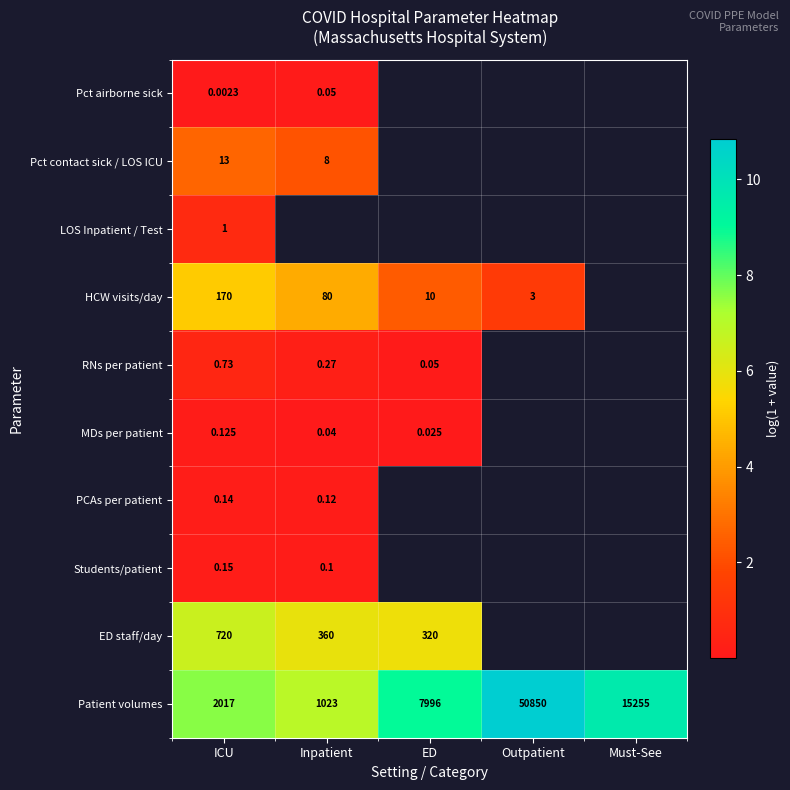

What is the average value of the Patient volumes series?

8.8